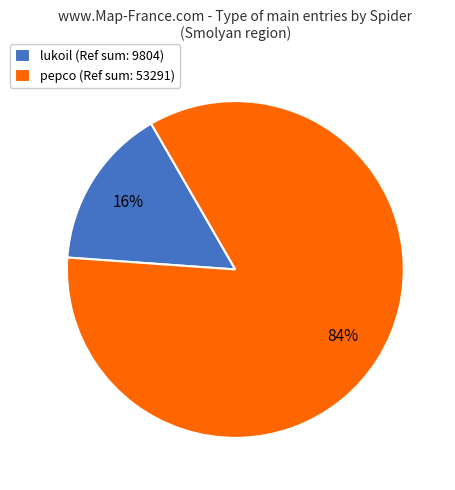

To the nearest percent, what percentage of the pie is pepco?

84%